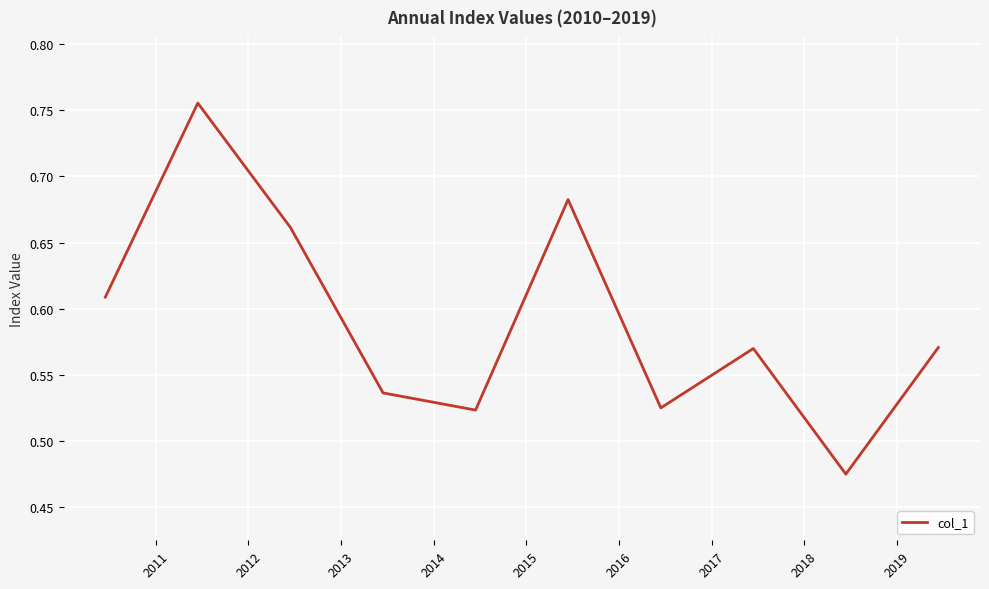

Which category has the highest value across all series?

2011